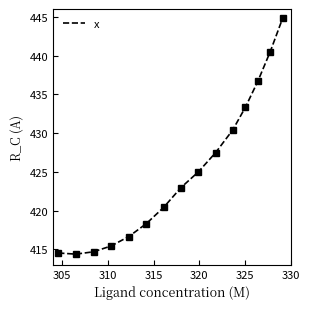

Reading left to right, list all the values displayed in this chart.

414.5	414.4	414.7	415.4	416.6	418.3	420.4	423.0	425.0	427.5	430.4	433.3	436.7	440.5	444.8